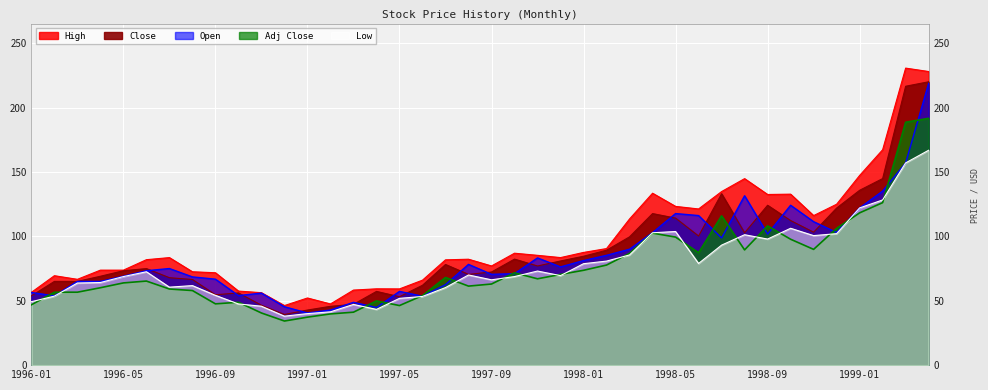

What is the difference between the maximum and minimum values in the Low series?

128.8